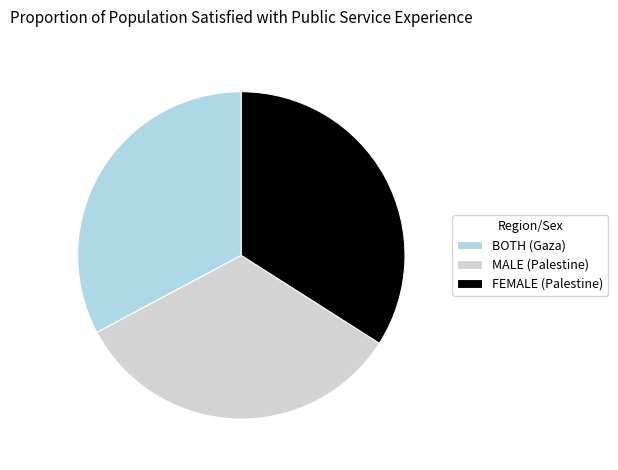

Is there any slice that represents more than half of the pie?

No